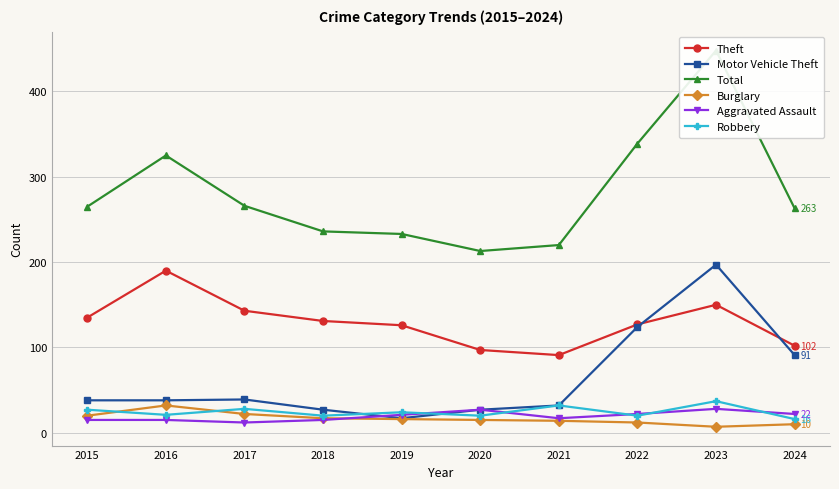

The Burglary series shows 12 at 2022. True or false?

True